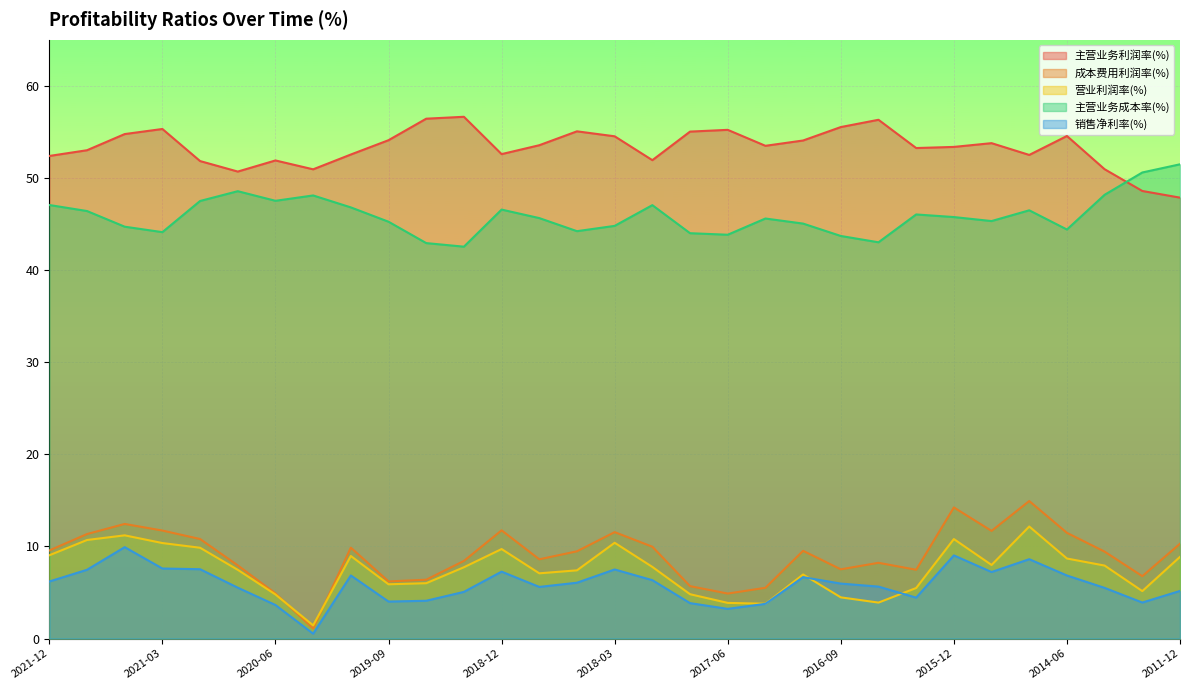

At which label is 主营业务成本率(%) closest to 47?

2017-12